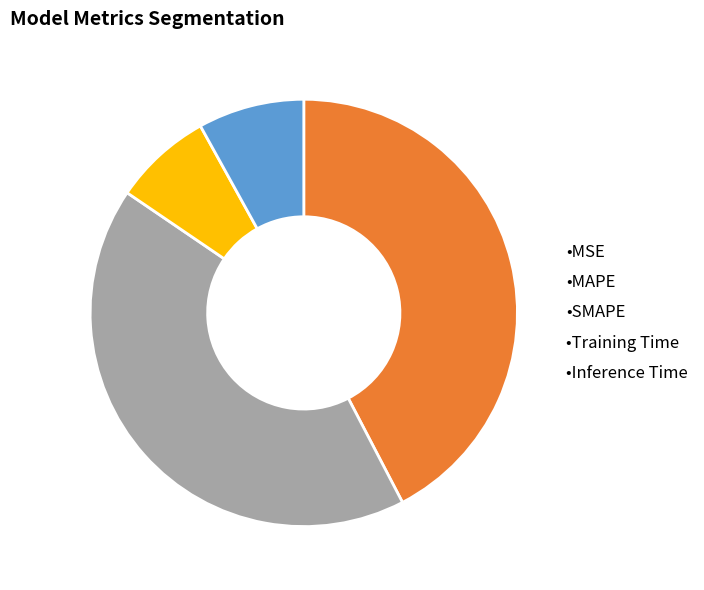

Which has a higher value, •Inference Time or •SMAPE?

•SMAPE